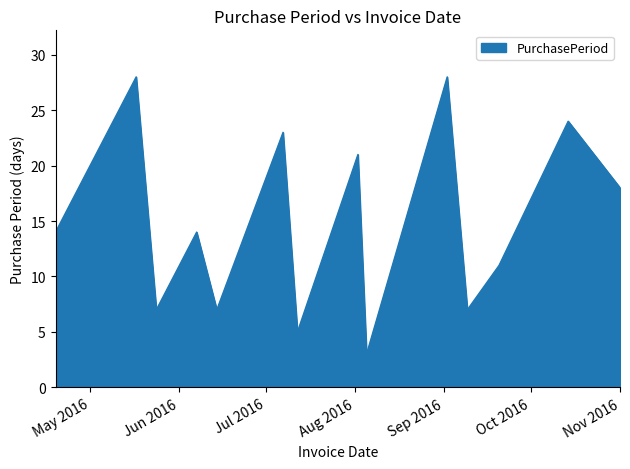

What is the difference between the maximum and minimum values?

25